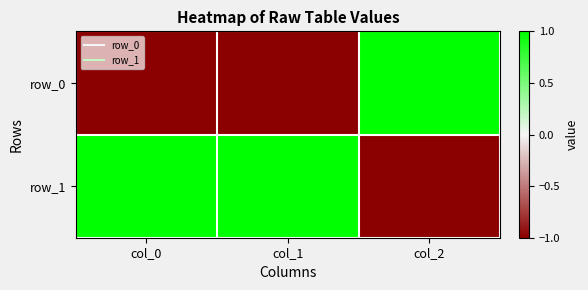

Which series changed the most between col_0 and col_1?

row_0